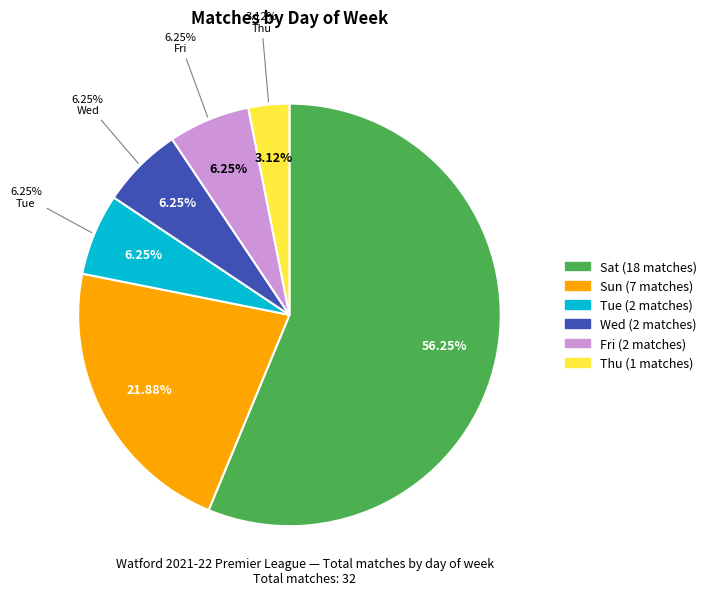

Does Sat represent more than half of the total?

Yes